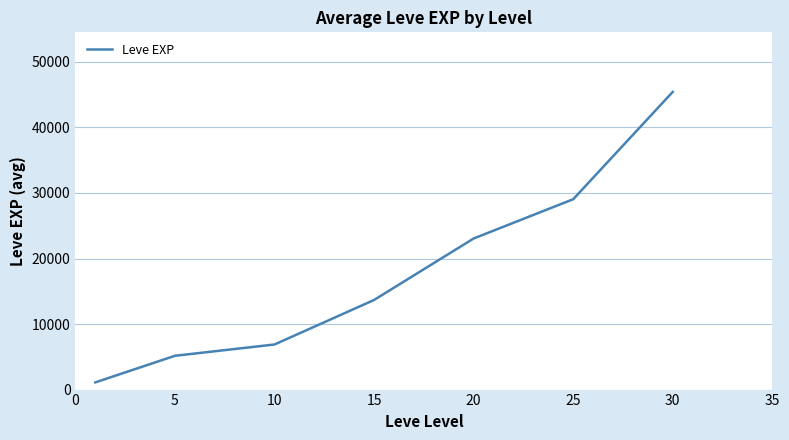

What is the difference between the maximum and minimum values?

44330